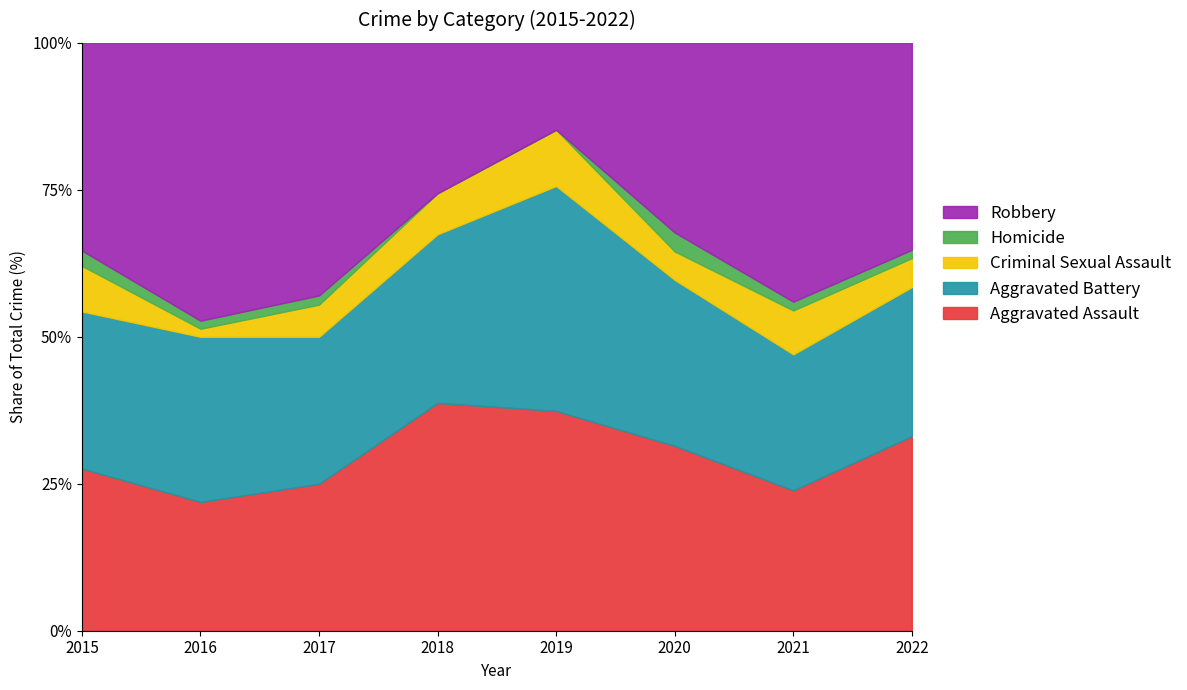

What is the total value across all series at 2018?

100.0